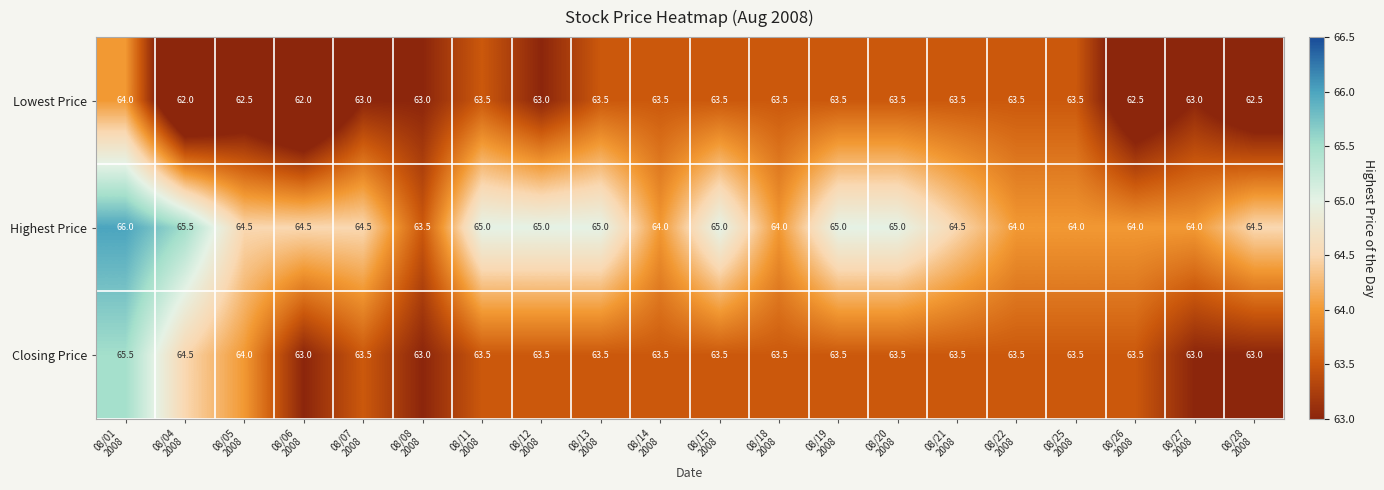

What is the sum of all Highest Price values?

1291.5